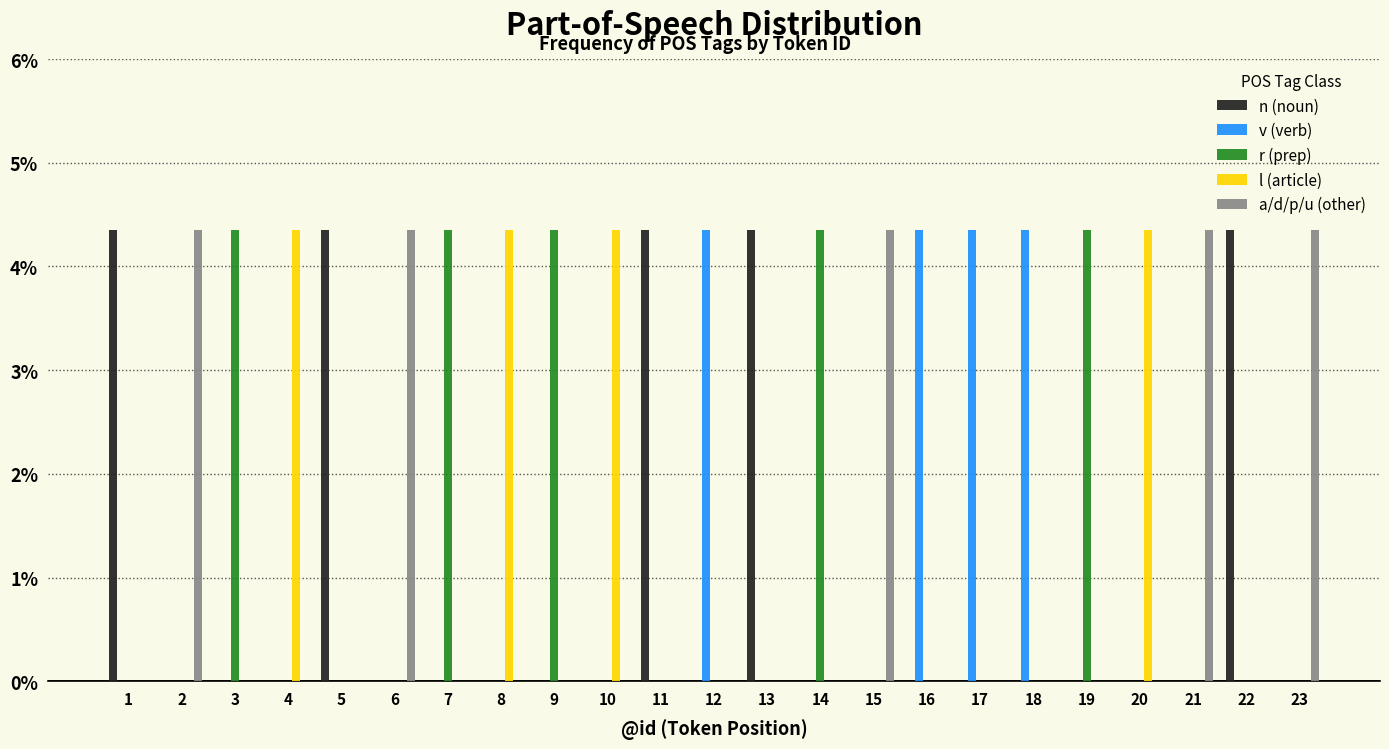

True or false: l (article) has a value of 7.8 at 4.

False